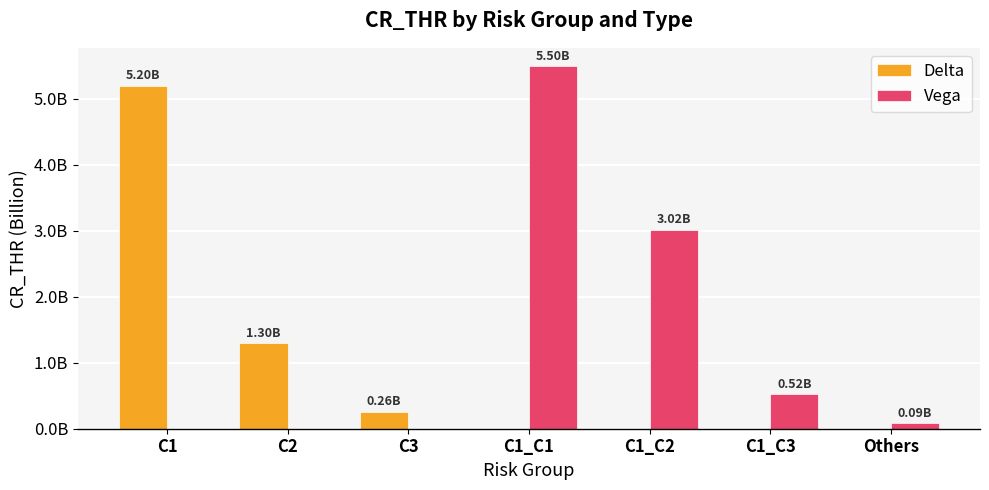

What position from the right is C1_C2?

3